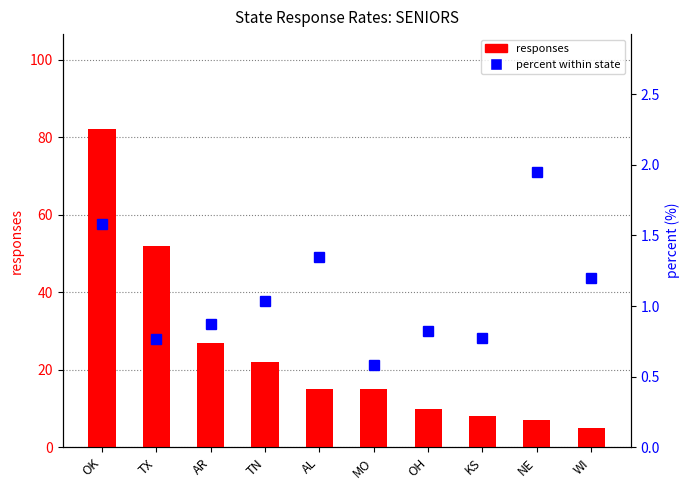

Reading right to left, what are all the values shown in this chart?

responses: WI=5.0	NE=7.0	KS=8.0	OH=10.0	MO=15.0	AL=15.0	TN=22.0	AR=27.0	TX=52.0	OK=82.0
percent (%): WI=1.2	NE=1.9	KS=0.8	OH=0.8	MO=0.6	AL=1.4	TN=1.0	AR=0.9	TX=0.8	OK=1.6